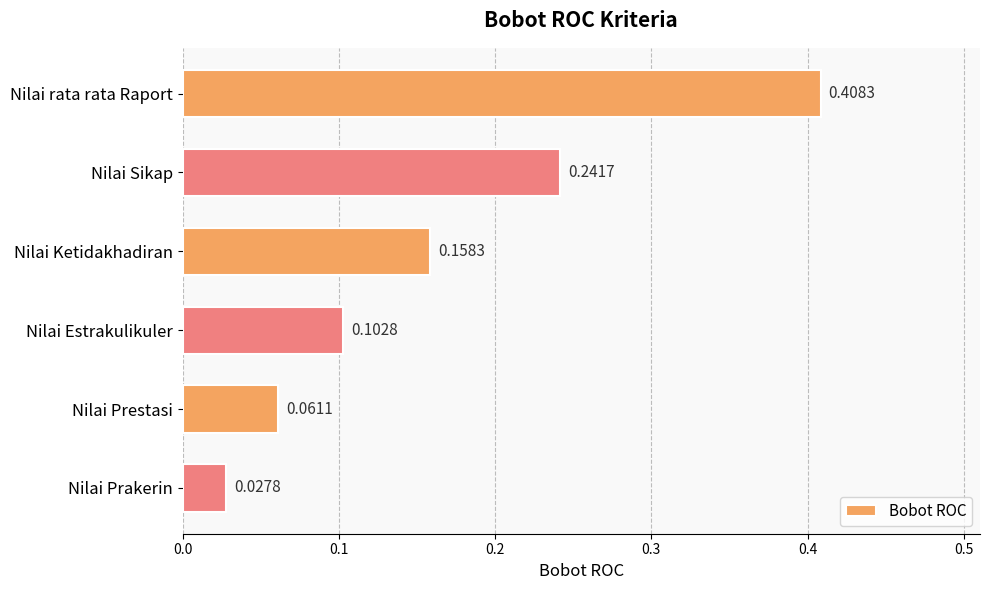

Which category has the highest value across all series?

Nilai rata rata Raport